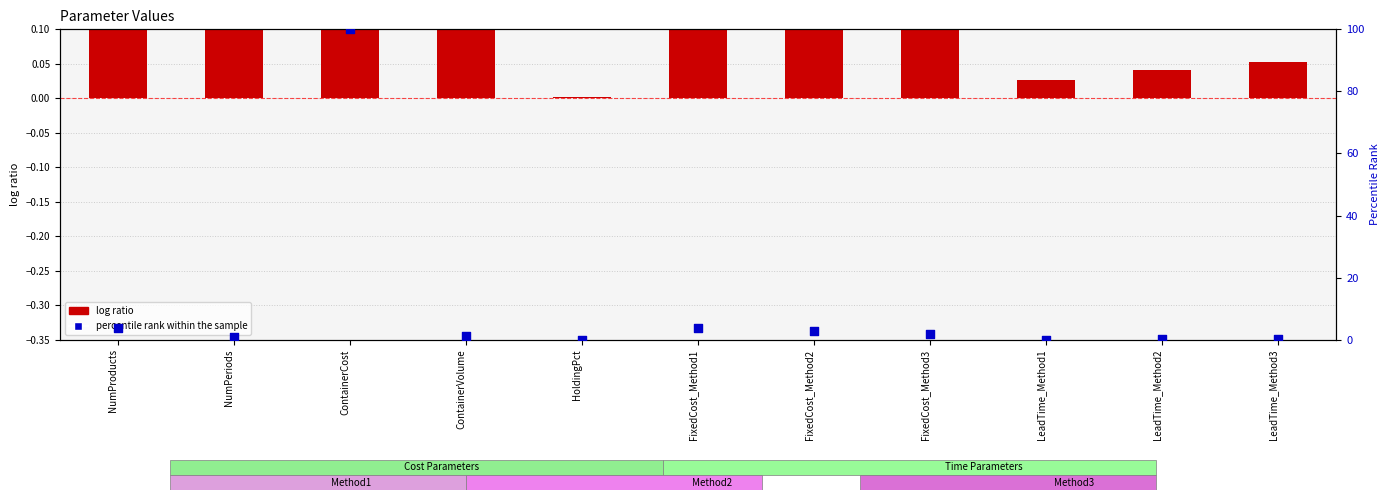

Which series reaches the minimum Y coordinate?

percentile rank within the sample